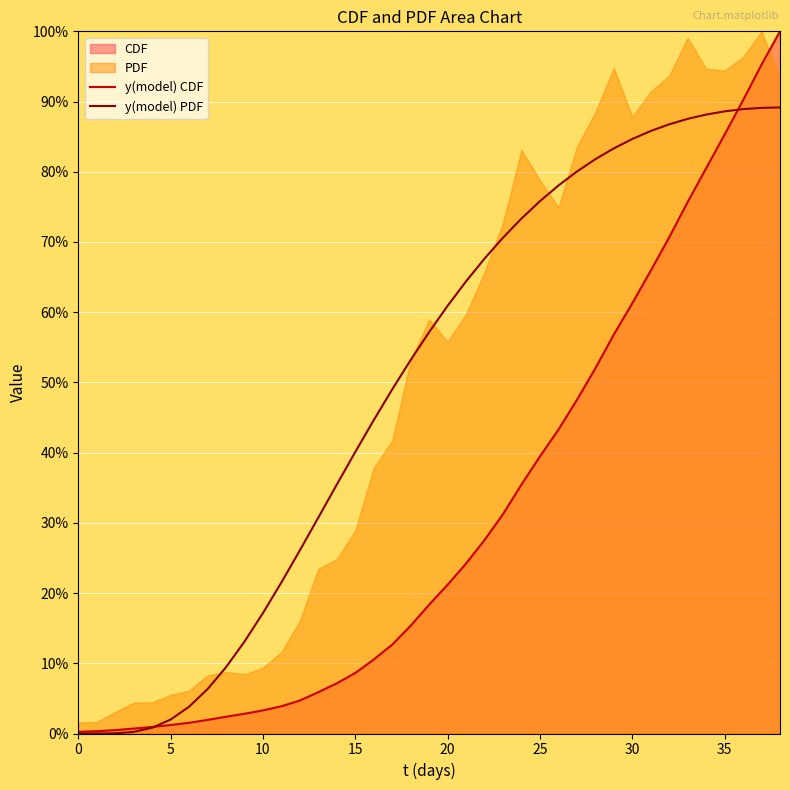

How many intersections are there between y(model) CDF and y(model) PDF?

2